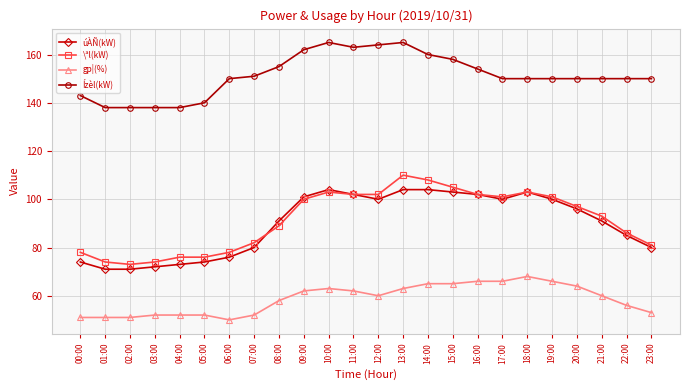

Is it true that Ízèl(kW) equals 150 at 17:00?

True